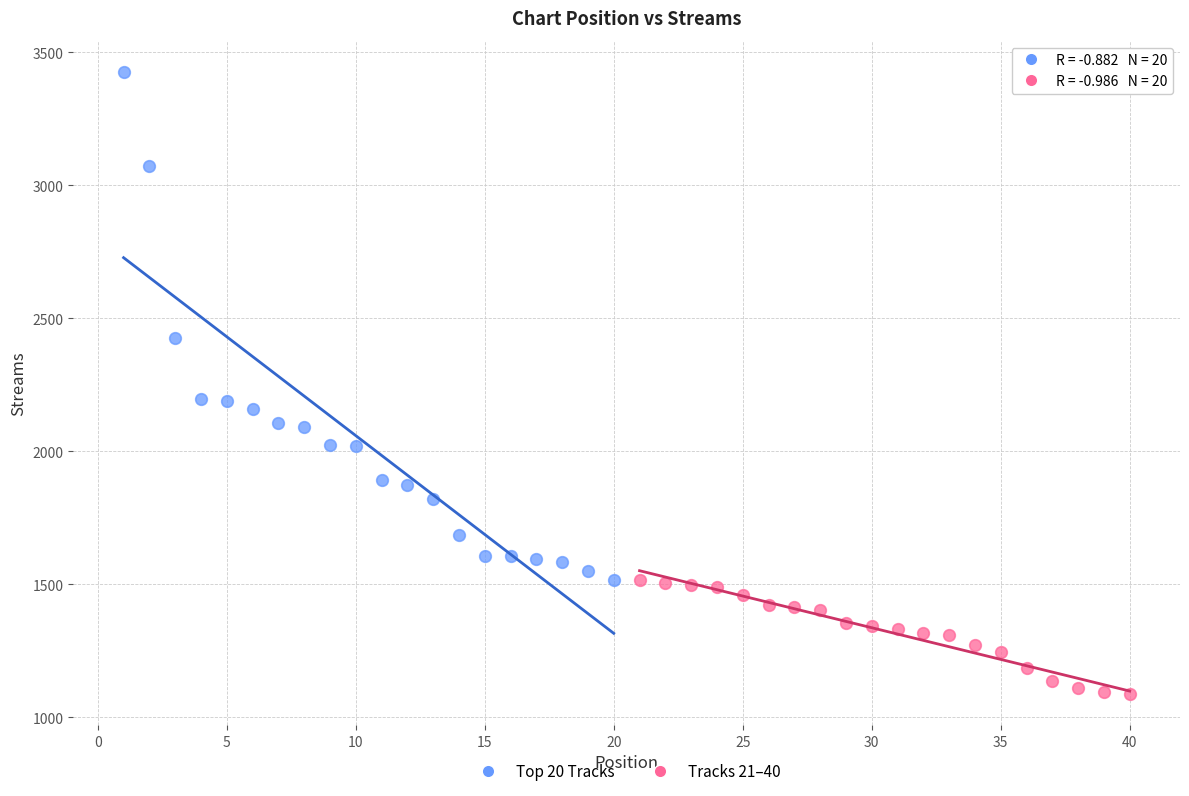

Which series contains the highest Y value?

Top 20 Tracks